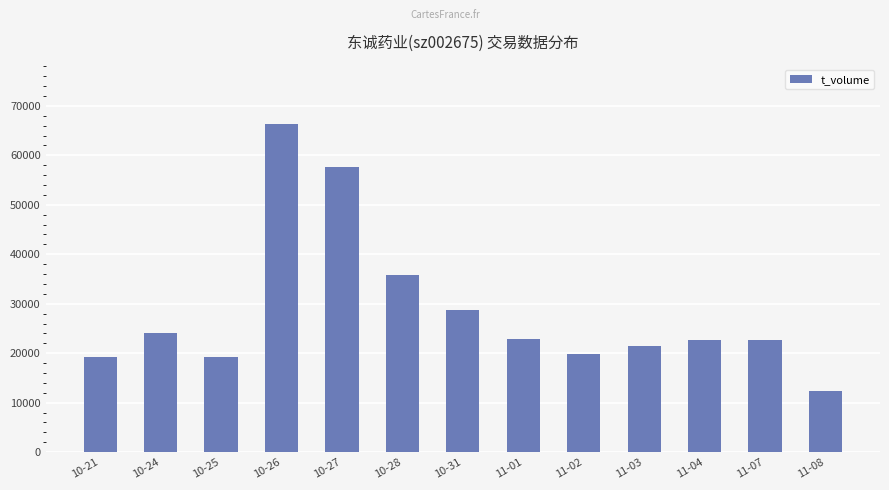

Does the chart contain stacked bars?

No